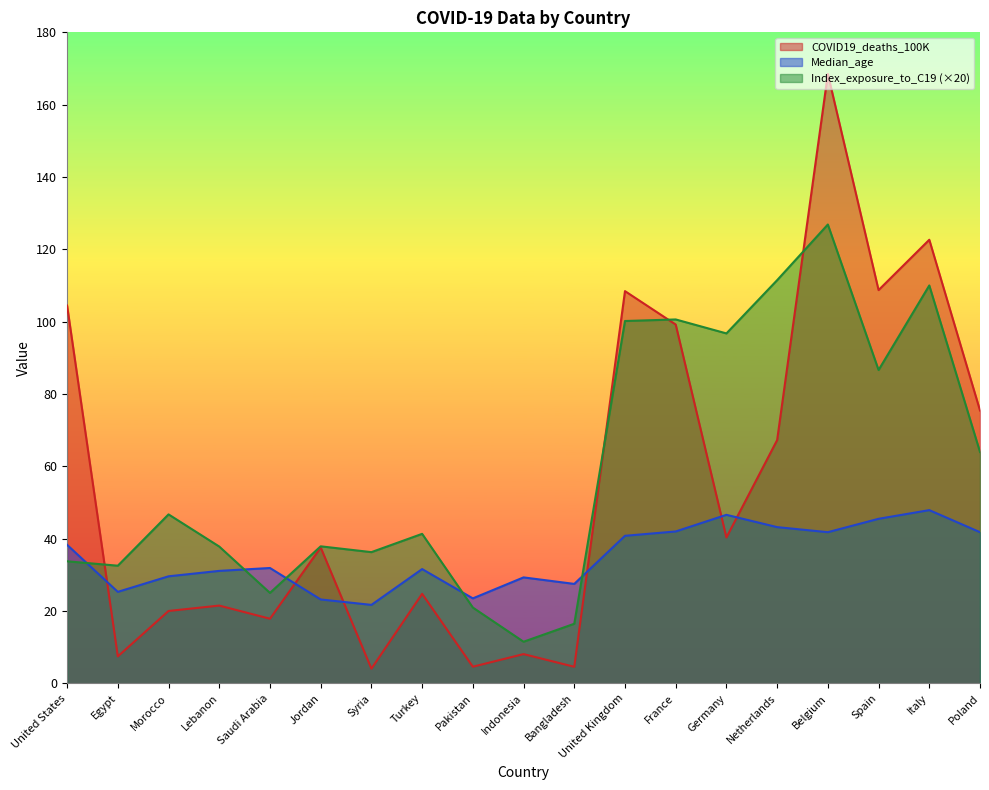

The value of Index_exposure_to_C19 at Netherlands is 150.8. True or false?

False